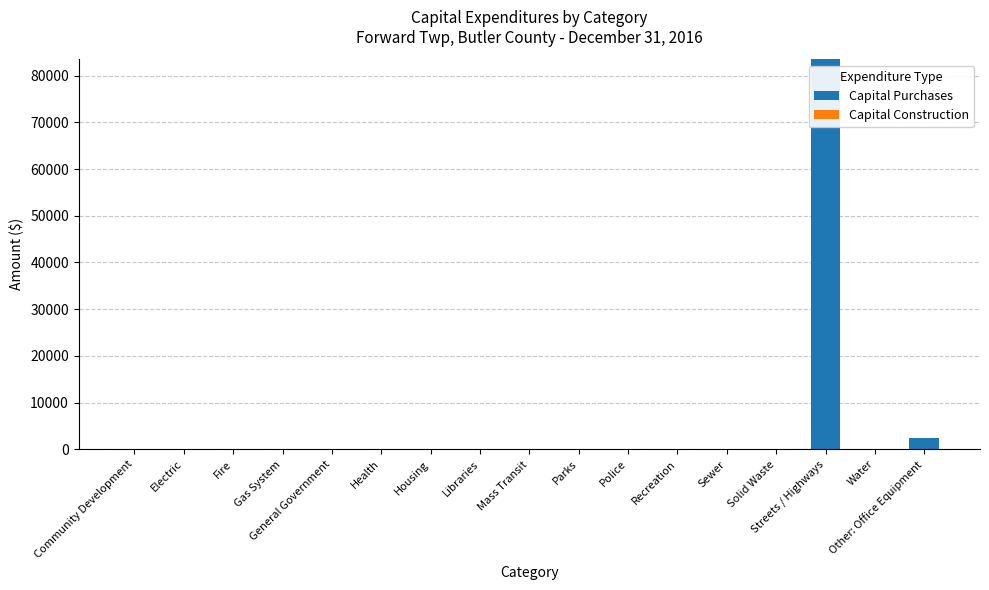

Between Other: Office Equipment and General Government, which is larger?

Other: Office Equipment